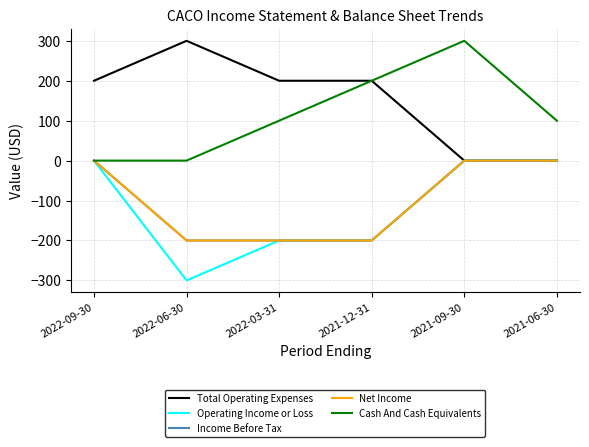

Rank the series at 2021-06-30 from highest to lowest value.

Cash And Cash Equivalents, Total Operating Expenses, Operating Income or Loss, Income Before Tax, Net Income